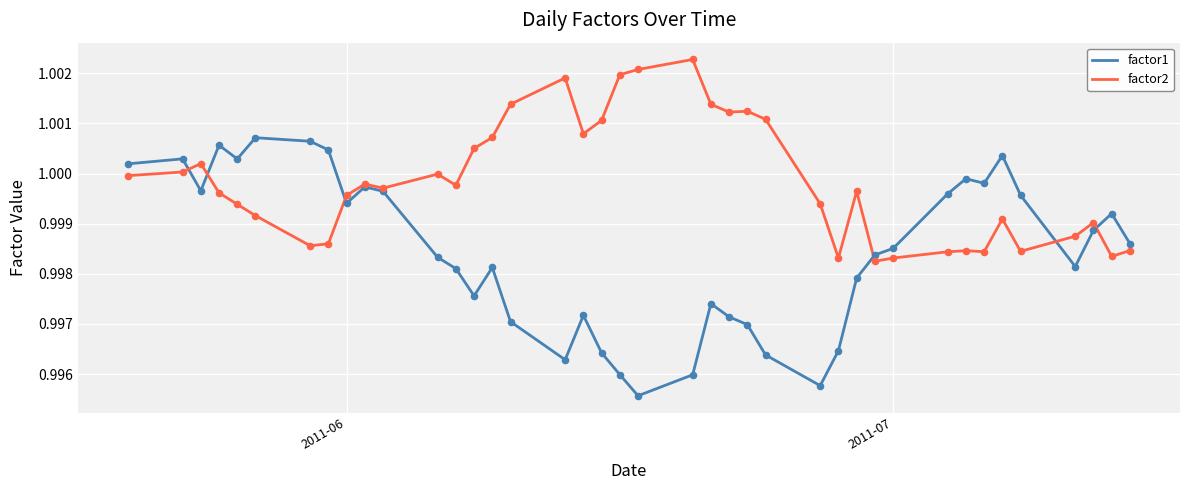

Which series has the largest range (max minus min)?

factor1